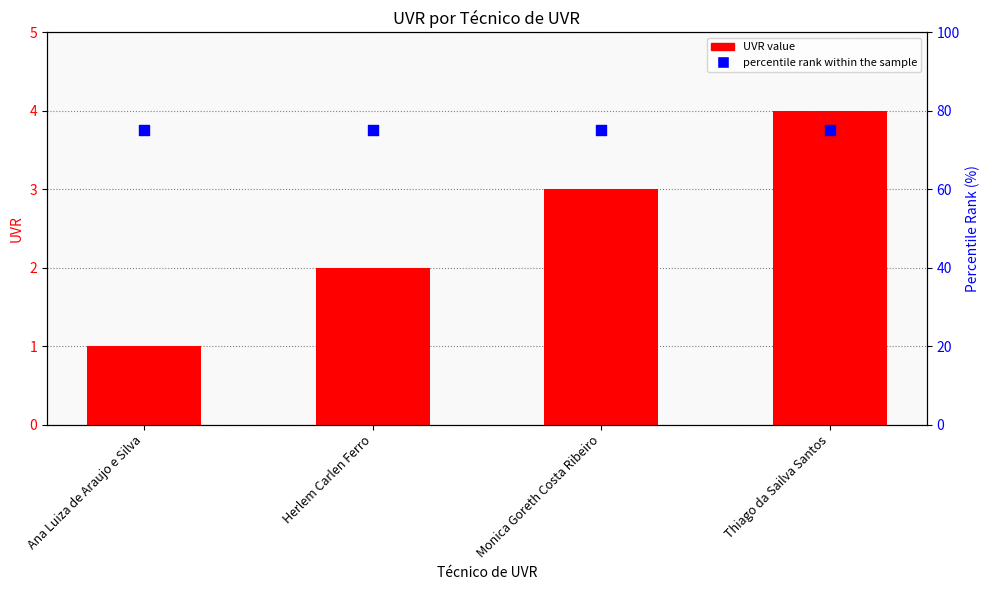

Which series reaches the minimum Y coordinate?

UVR value